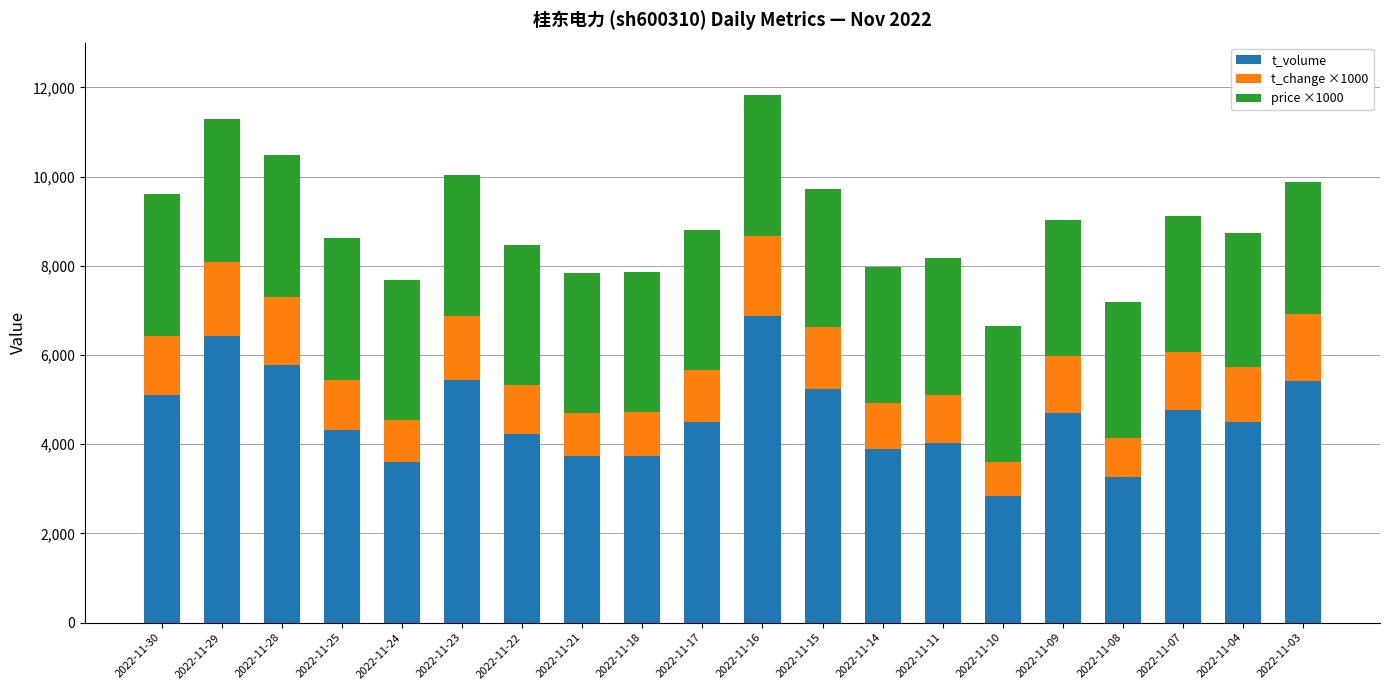

What is the total value across all series at 2022-11-21?

7839